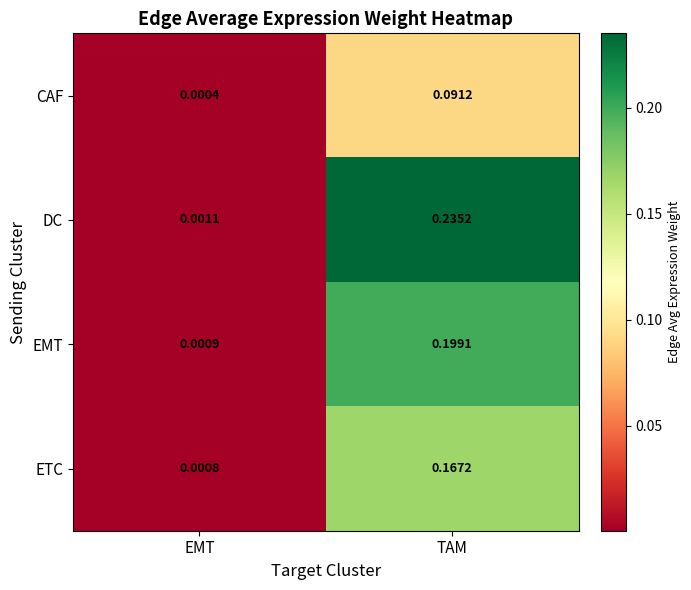

Between EMT and TAM, which series saw the biggest shift?

DC